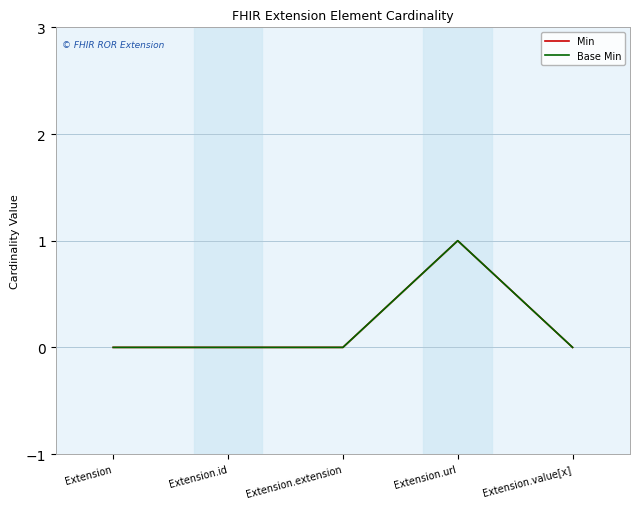

Reading right to left, what are all the values shown in this chart?

Min: 0	1	0	0	0
Base Min: 0	1	0	0	0